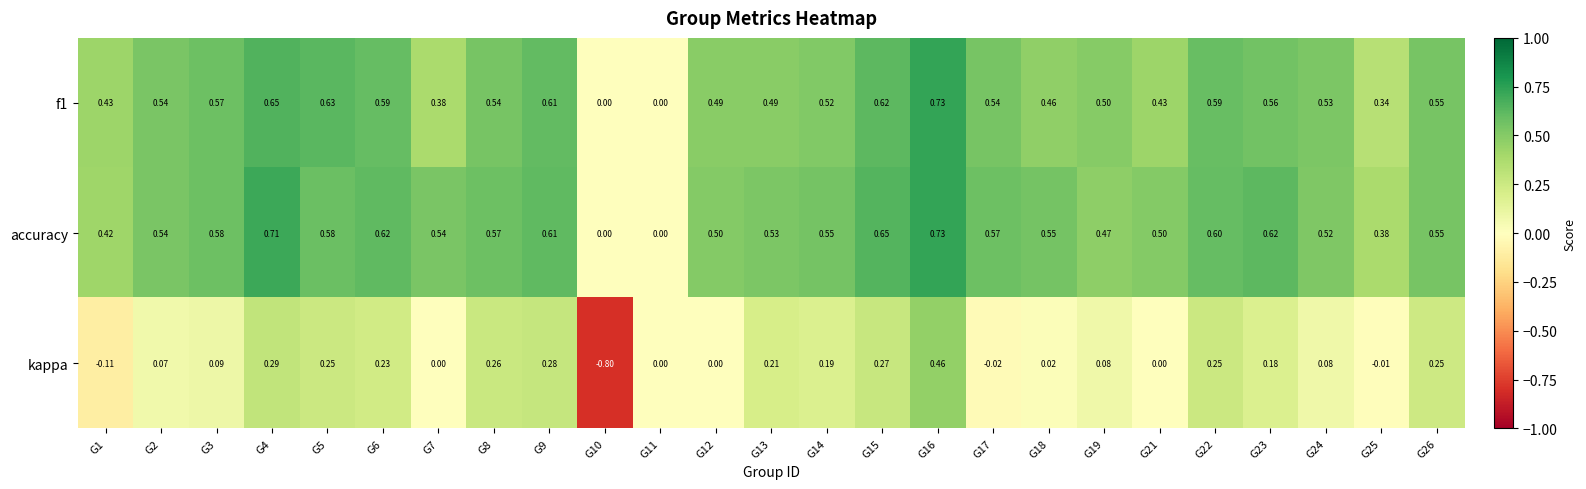

Which series has the largest total across all categories?

accuracy